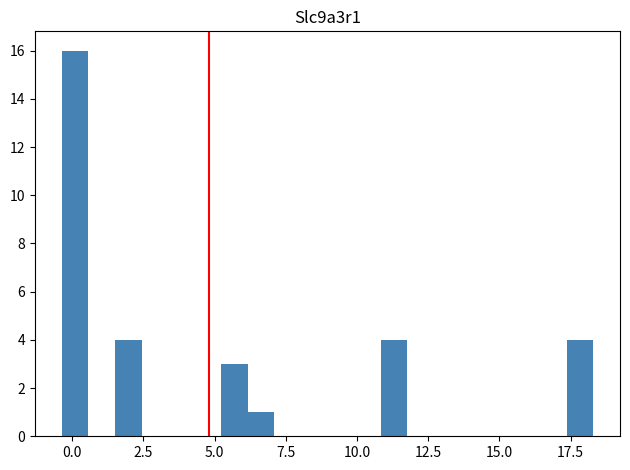

Read against the x-axis, roughly where is the centre of the tallest bar?

0.0